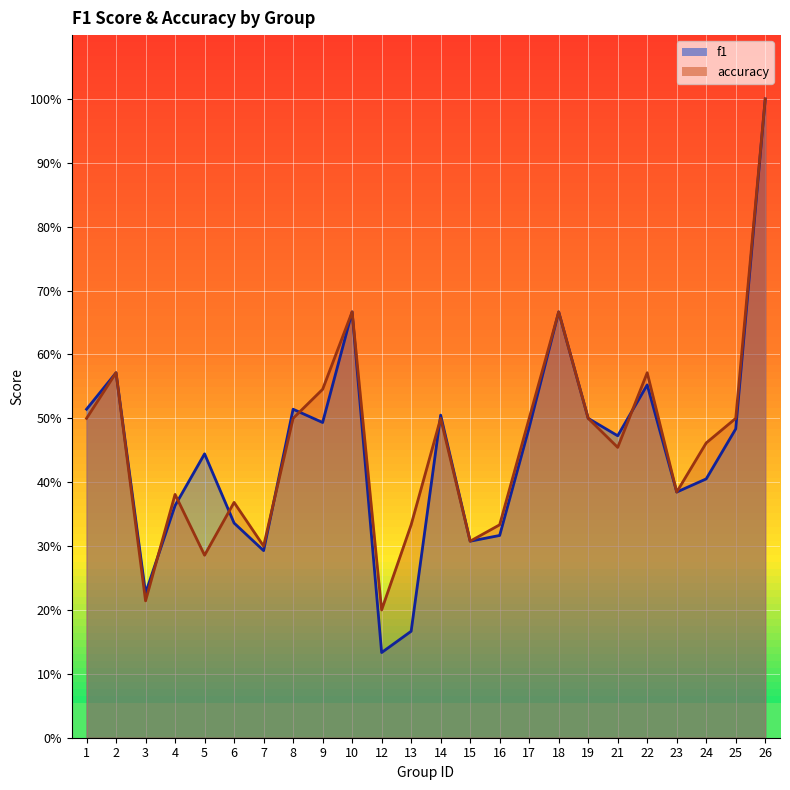

At how many categories does at least one series exceed 0?

24